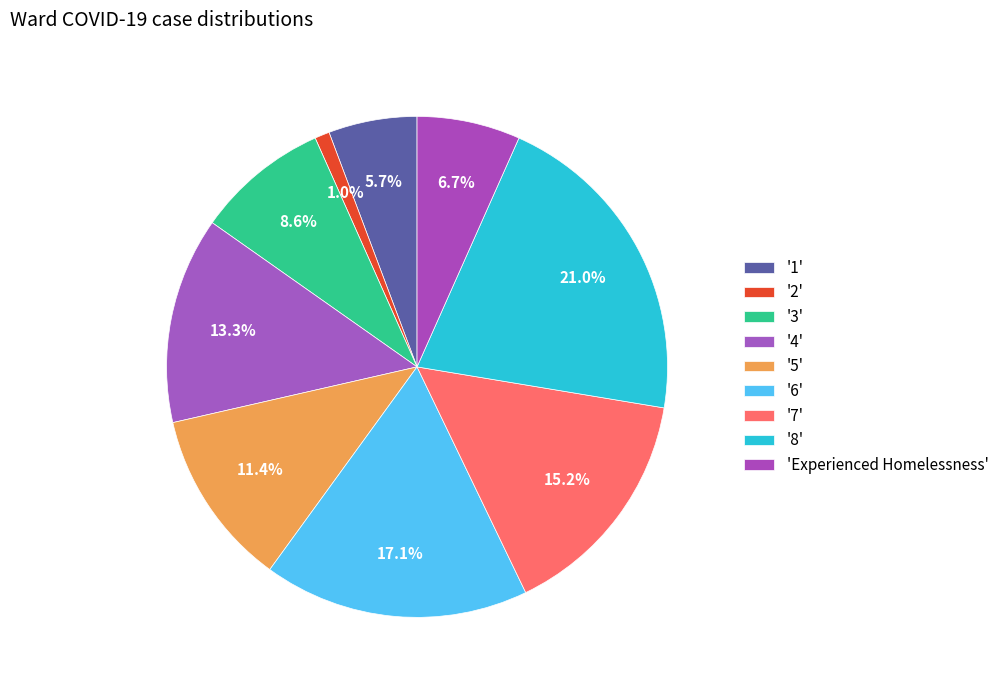

What is the smallest slice in the pie chart?

2